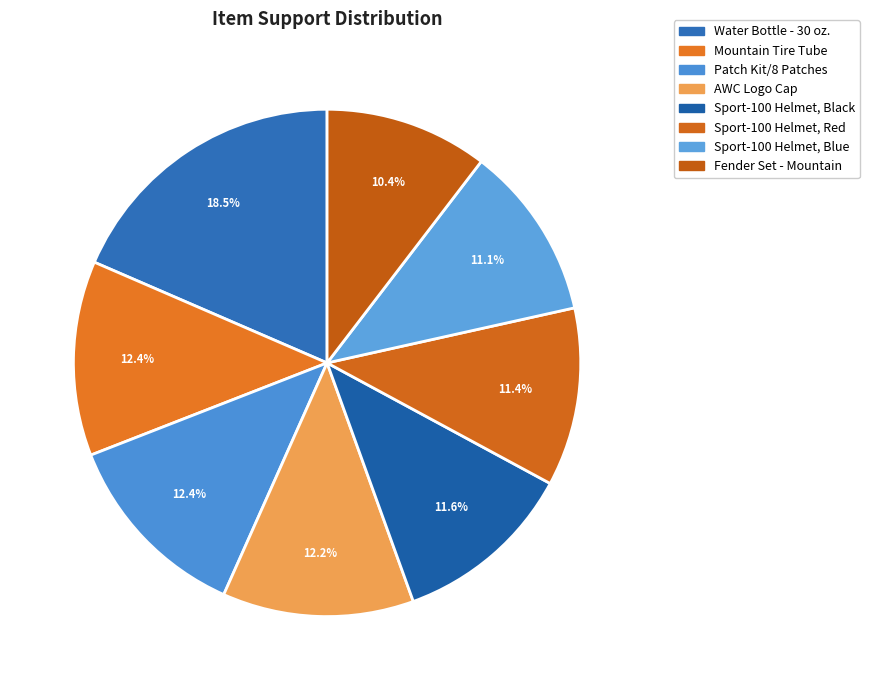

Is it true that AWC Logo Cap is 12% of the pie?

True